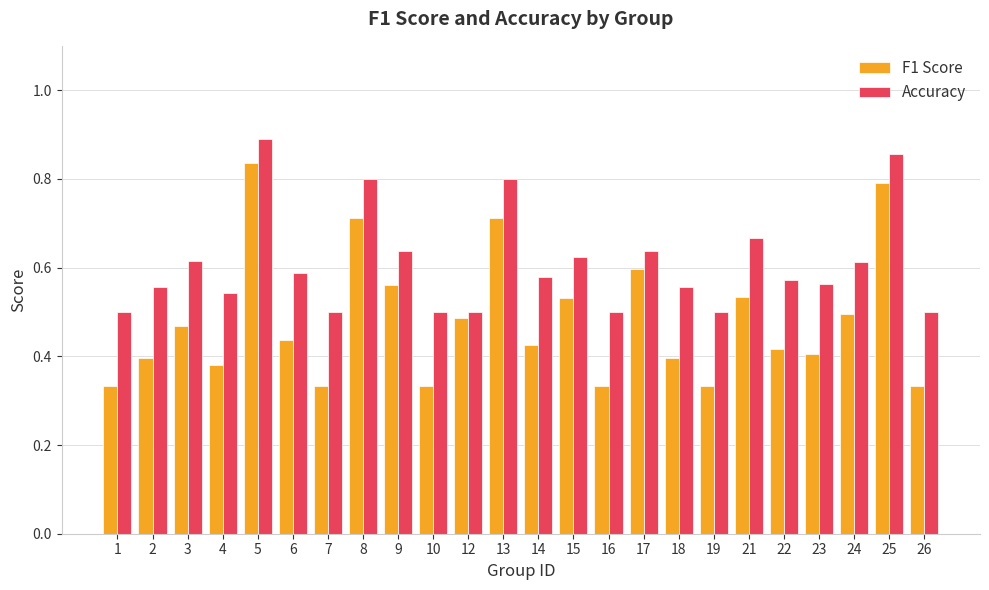

At 4, list the series in order from smallest to largest.

F1 Score, Accuracy